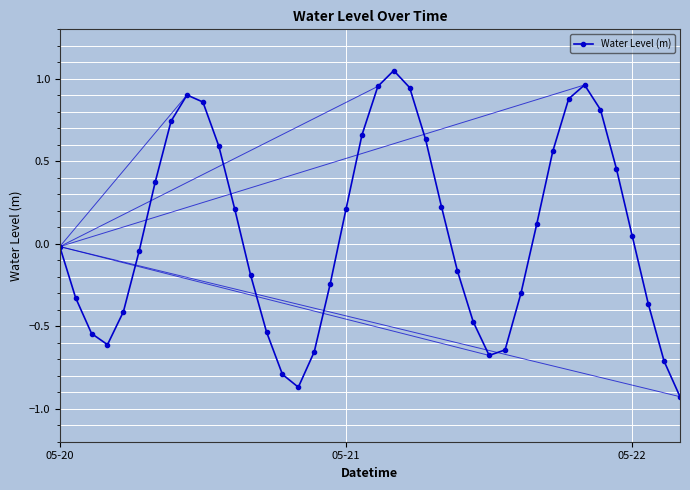

What is the sum of all values?

2.7